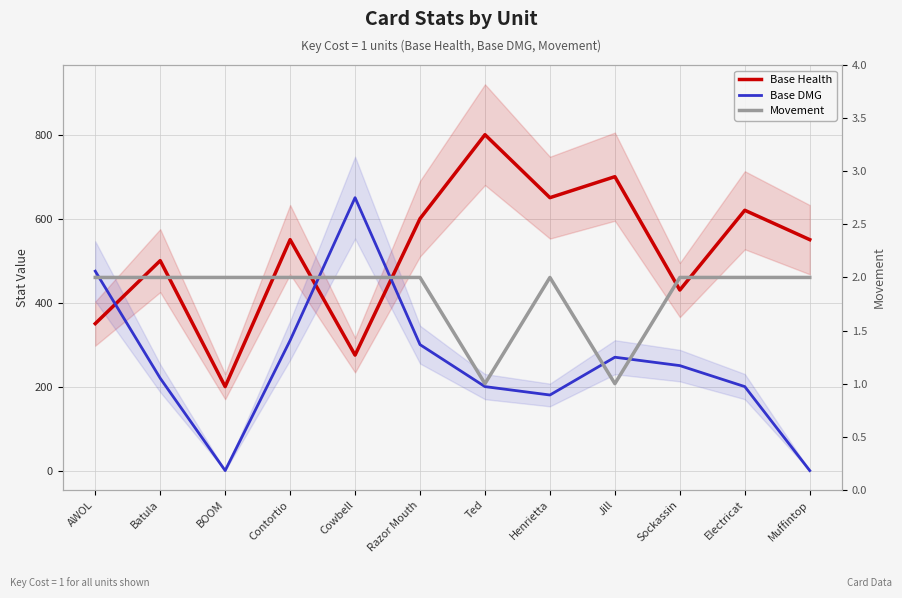

What is the label of the 12th point from the left?

Muffintop